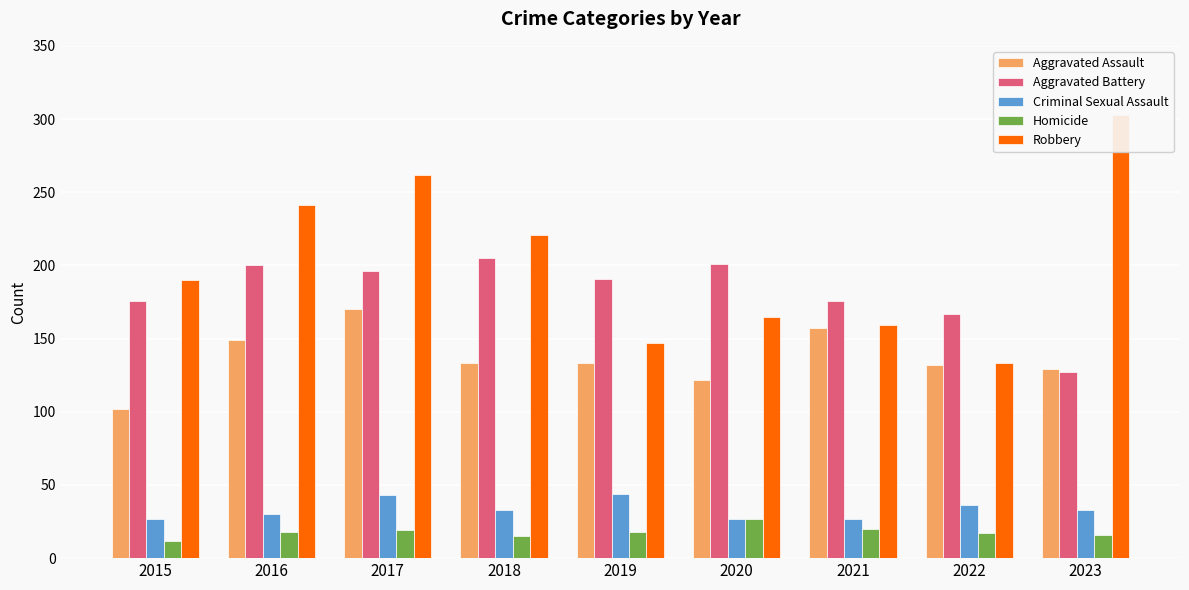

Which label corresponds to the smallest value in the chart?

2015